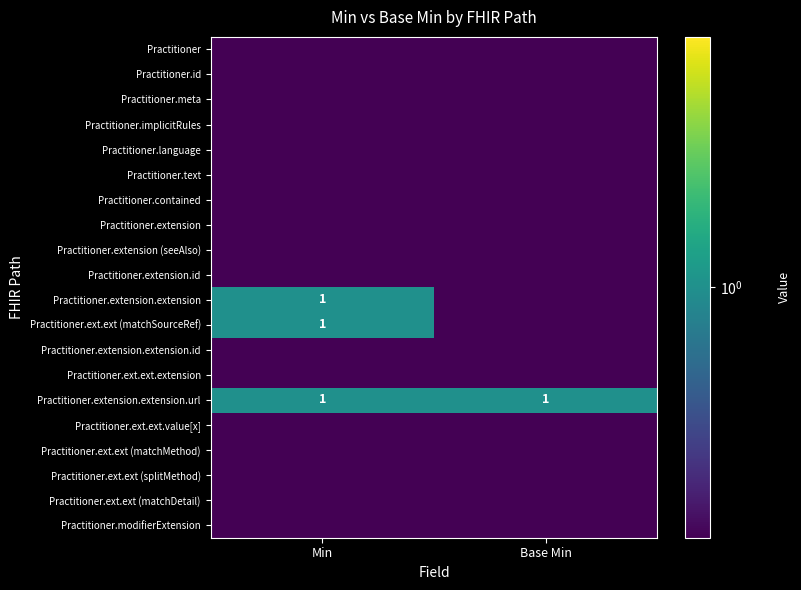

The value of Practitioner.extension.extension at Min is 0.2. True or false?

False